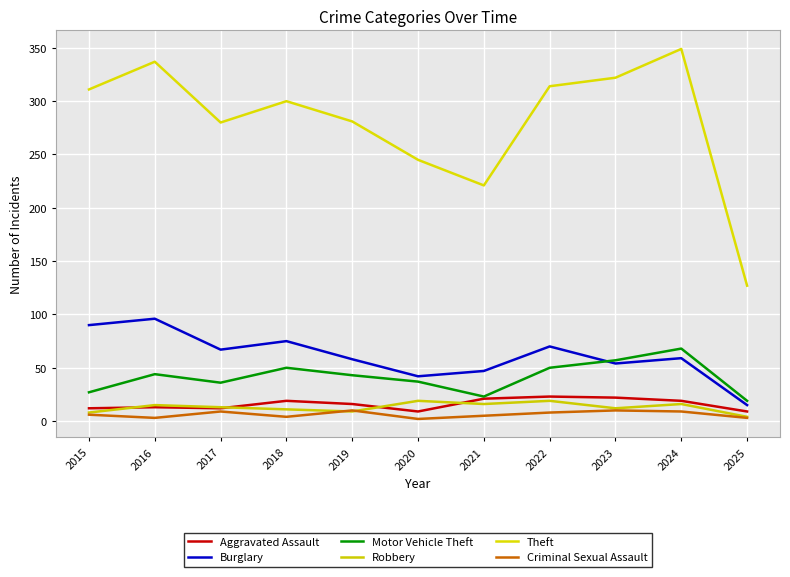

How many lines are shown in the chart?

6